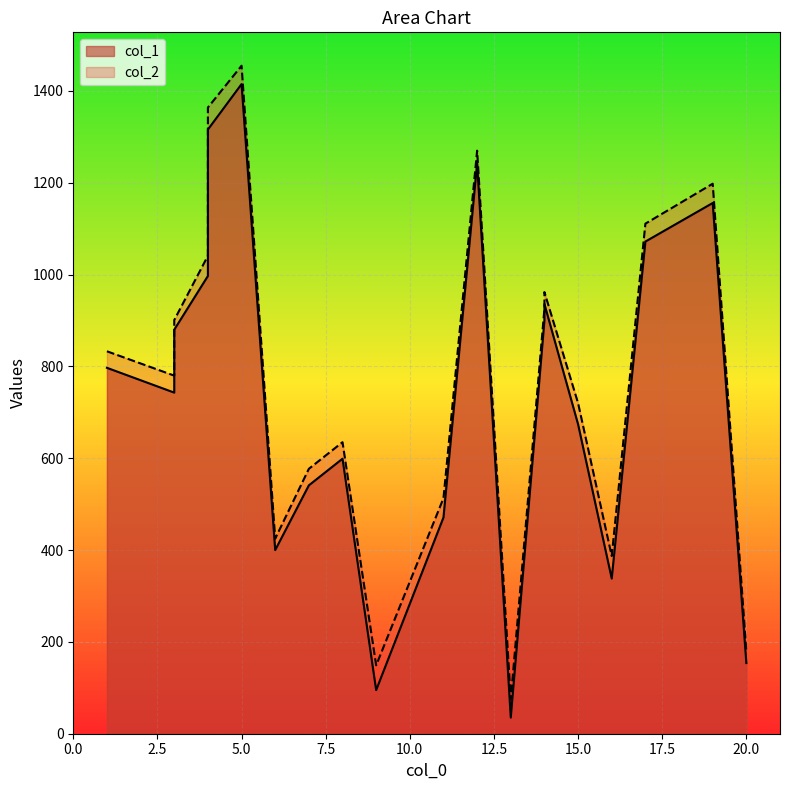

Does the chart display data point markers on the line(s)?

No